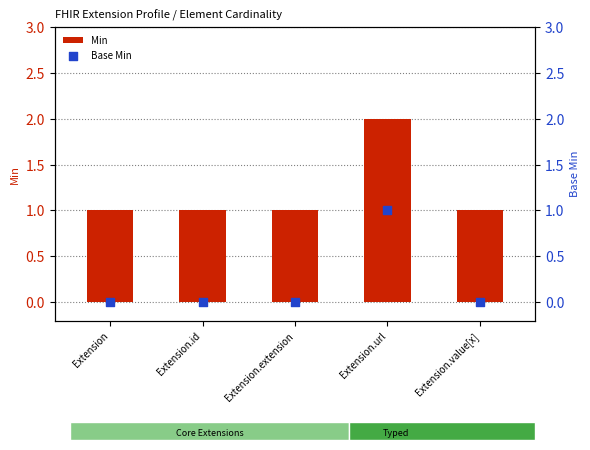

Which series has the largest Y range (max minus min)?

Min